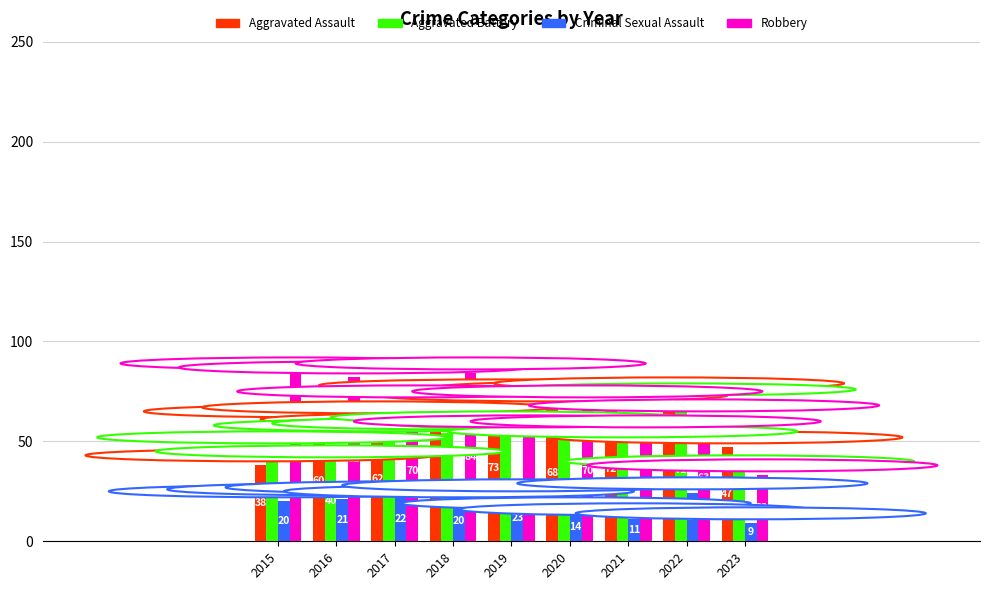

How many distinct data groups are displayed?

4